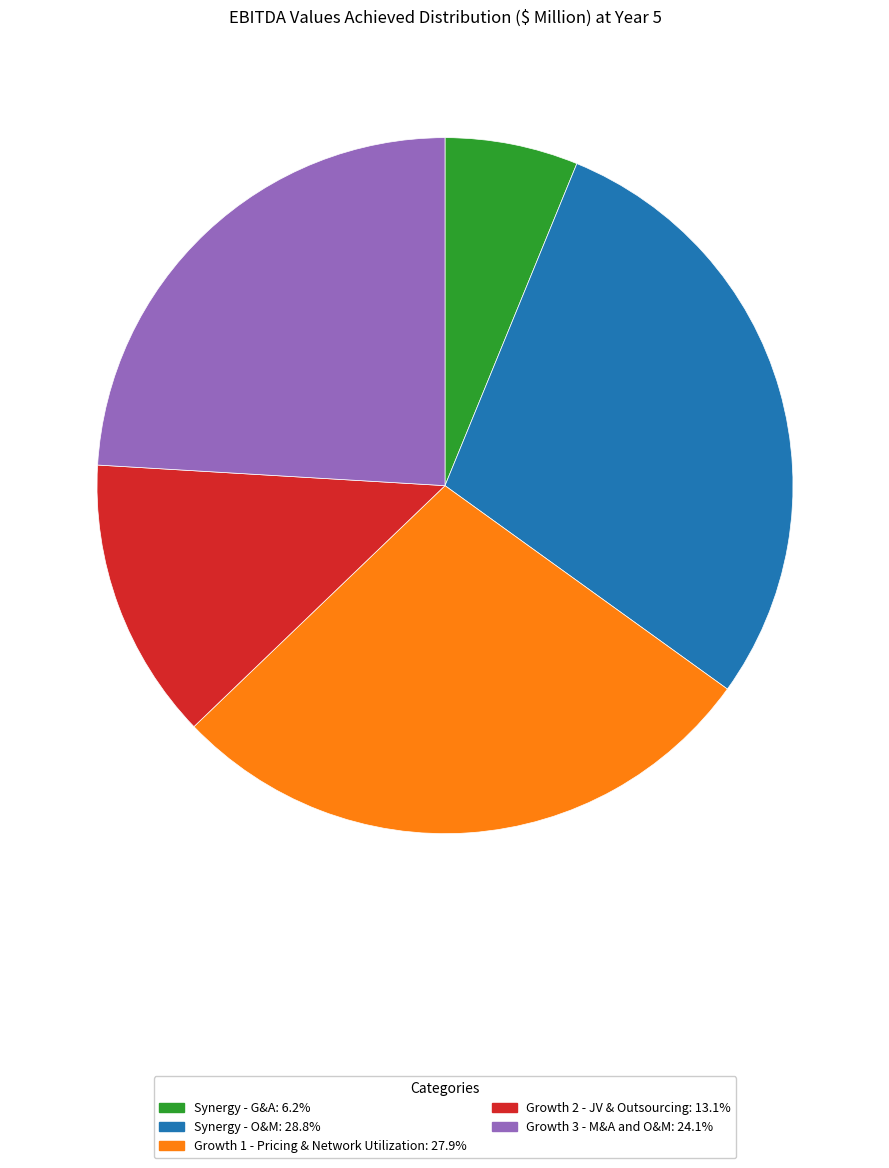

Which category has the biggest portion of the pie?

Synergy - O&M